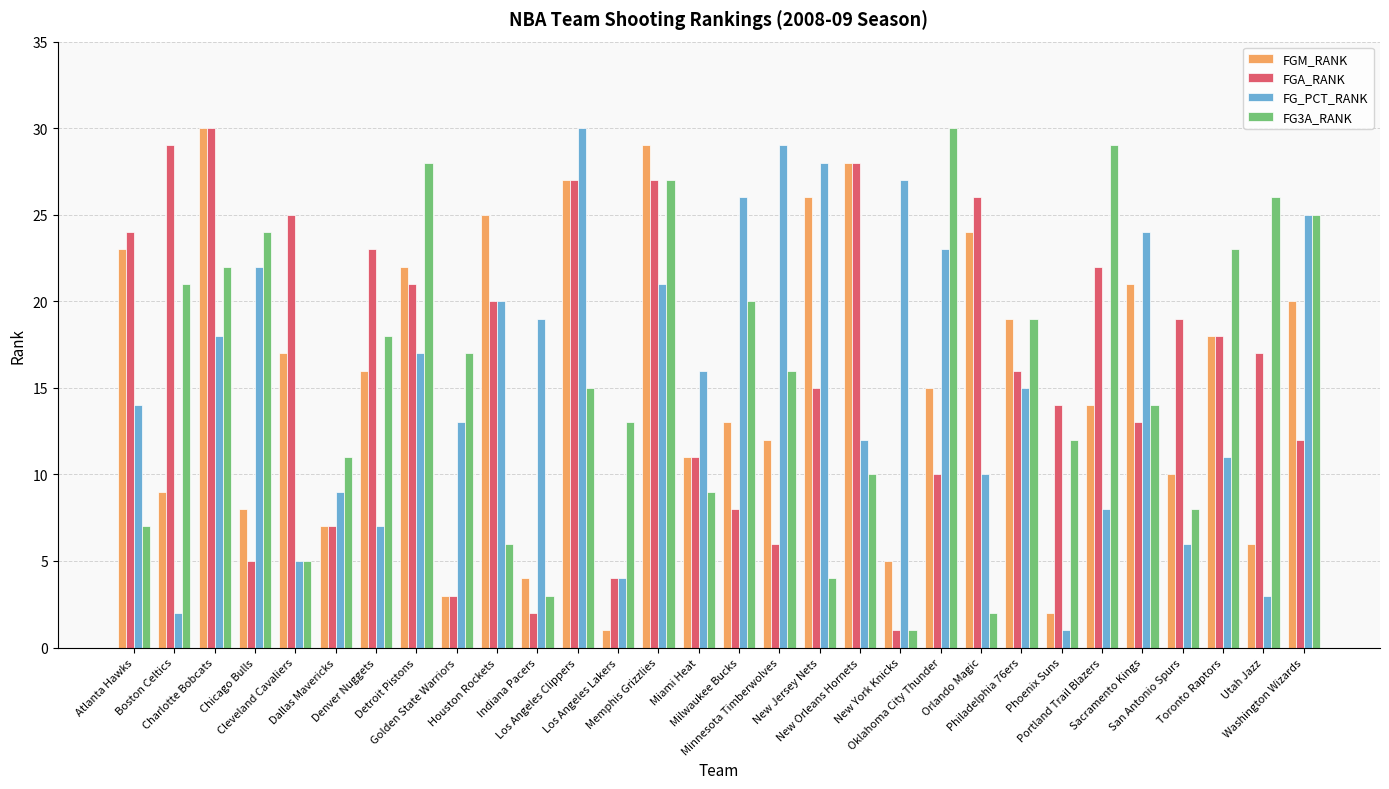

At which label does FGM_RANK reach its peak?

Charlotte Bobcats